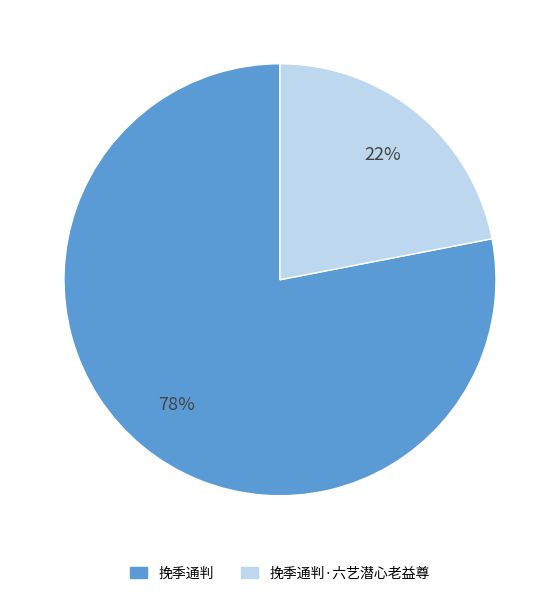

Which has a higher value, 挽季通判·六艺潜心老益尊 or 挽季通判?

挽季通判